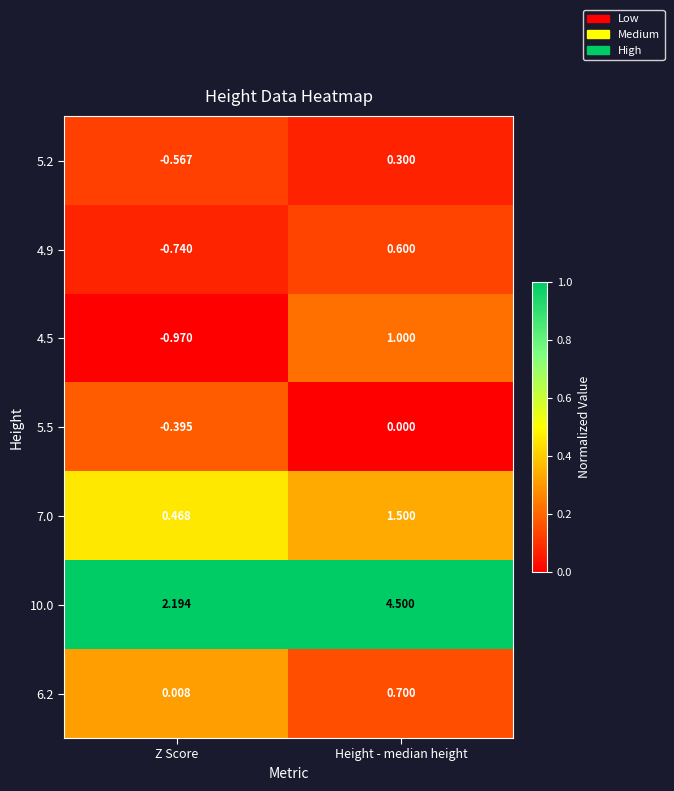

Which series changed the most between Z Score and Height - median height?

10.0